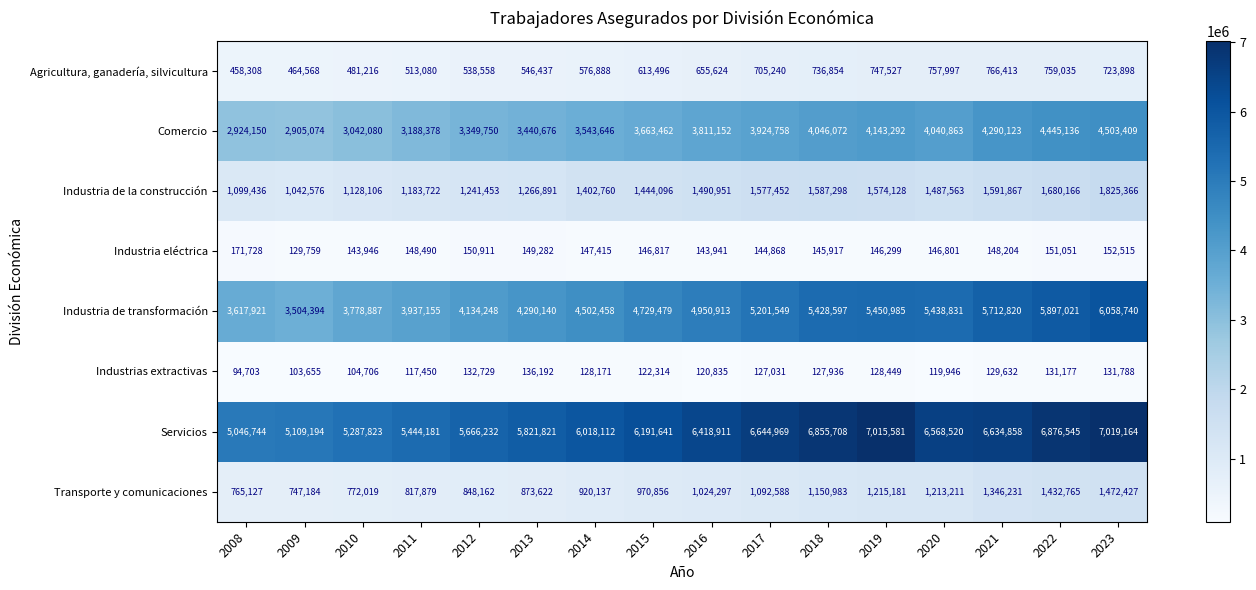

Which series has the largest total across all categories?

Servicios